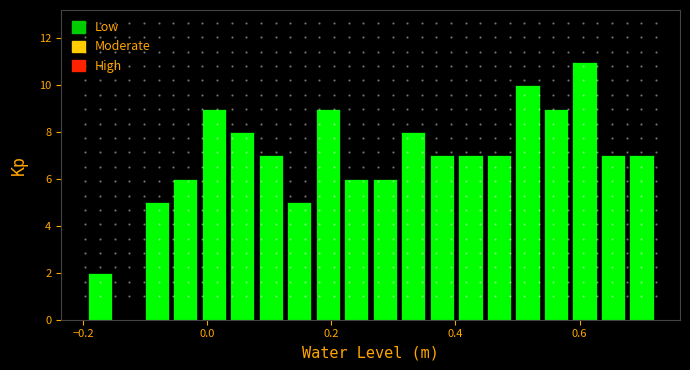

Around what value on the x-axis is the tallest bar? Give the approximate position of its centre, as read against the axis.

0.60